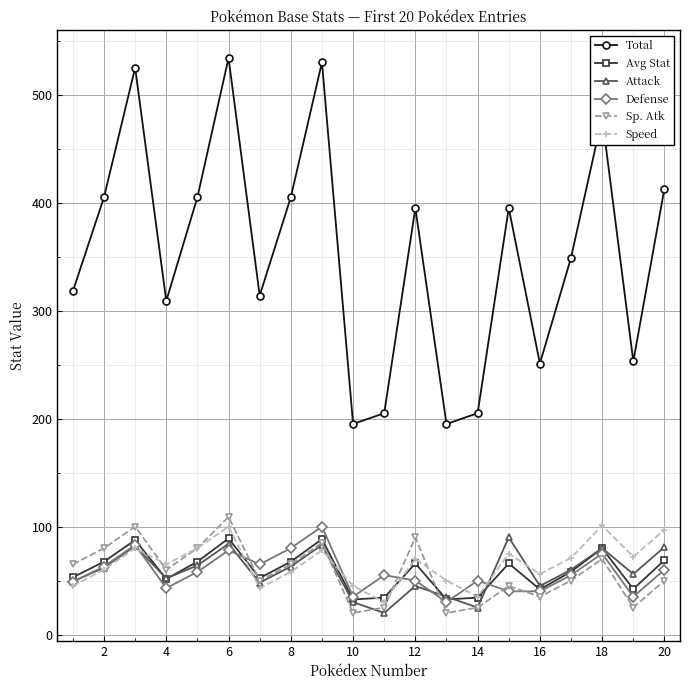

What is the value of the Total point at the 11th from the left?

205.0